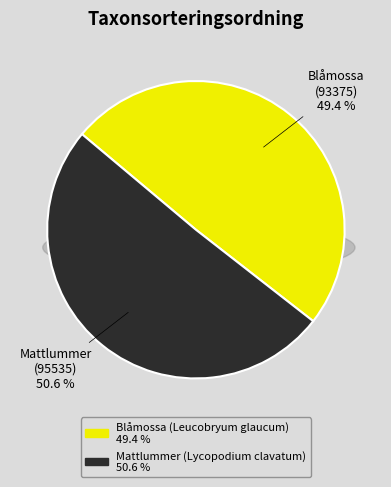

What percentage is NOT represented by Mattlummer (95535)?

49.4%